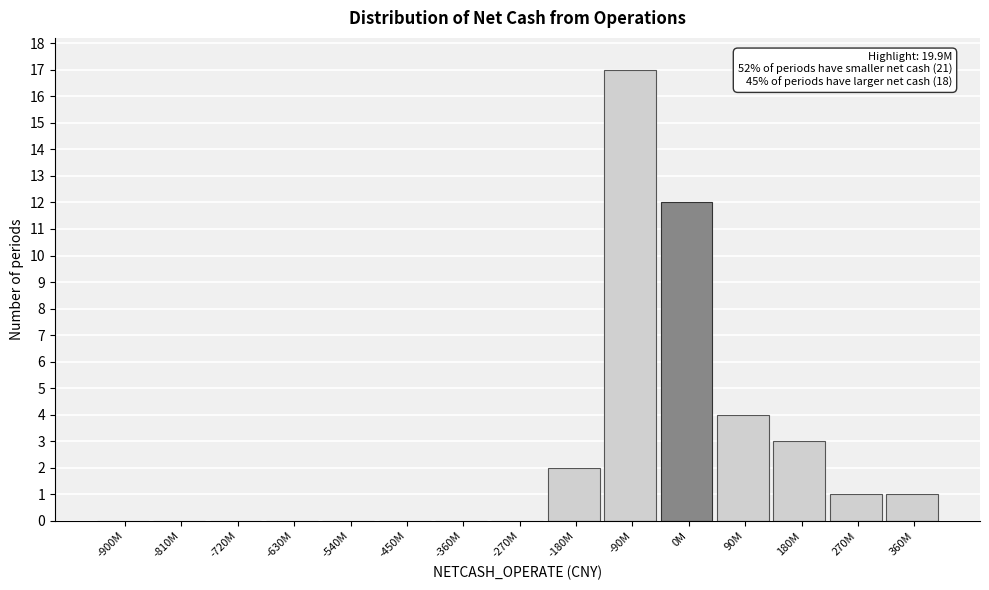

Reading left to right, transcribe all the data shown in this chart.

-900M=0	-810M=0	-720M=0	-630M=0	-540M=0	-450M=0	-360M=0	-270M=0	-180M=2	-90M=17	0M=12	90M=4	180M=3	270M=1	360M=1